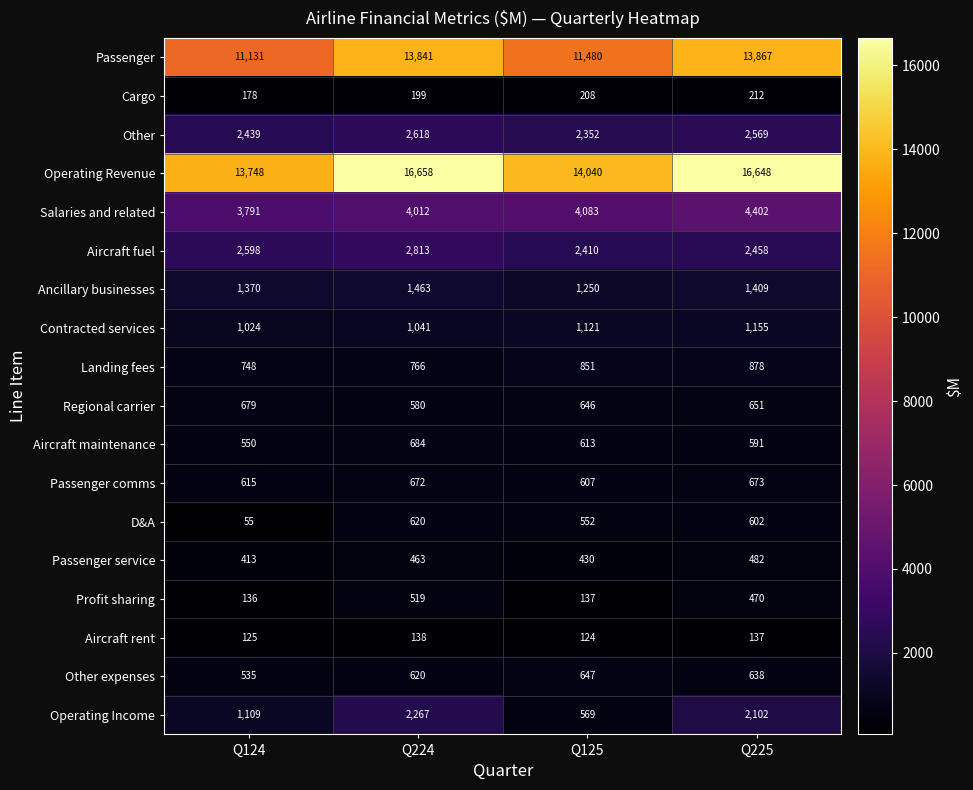

Rank the series by their maximum value, from lowest to highest.

Aircraft rent, Cargo, Passenger service, Profit sharing, D&A, Other expenses, Passenger comms, Regional carrier, Aircraft maintenance, Landing fees, Contracted services, Ancillary businesses, Operating Income, Other, Aircraft fuel, Salaries and related, Passenger, Operating Revenue